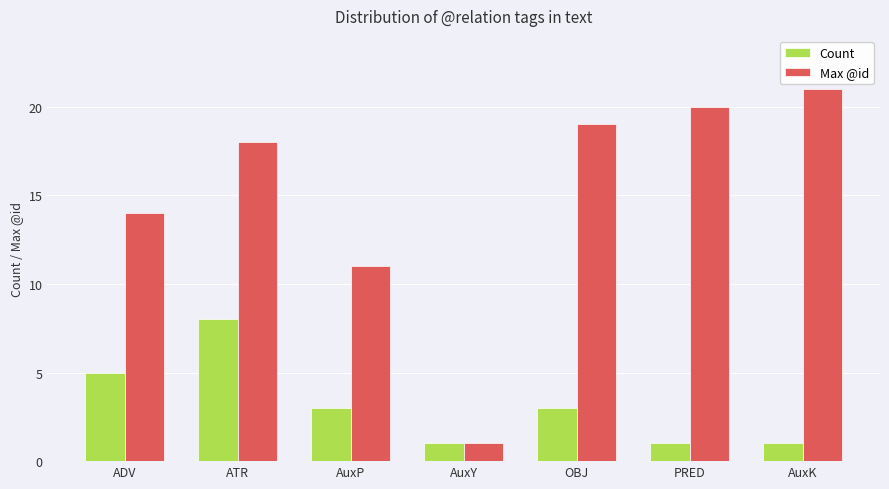

What position from the right is ADV?

7